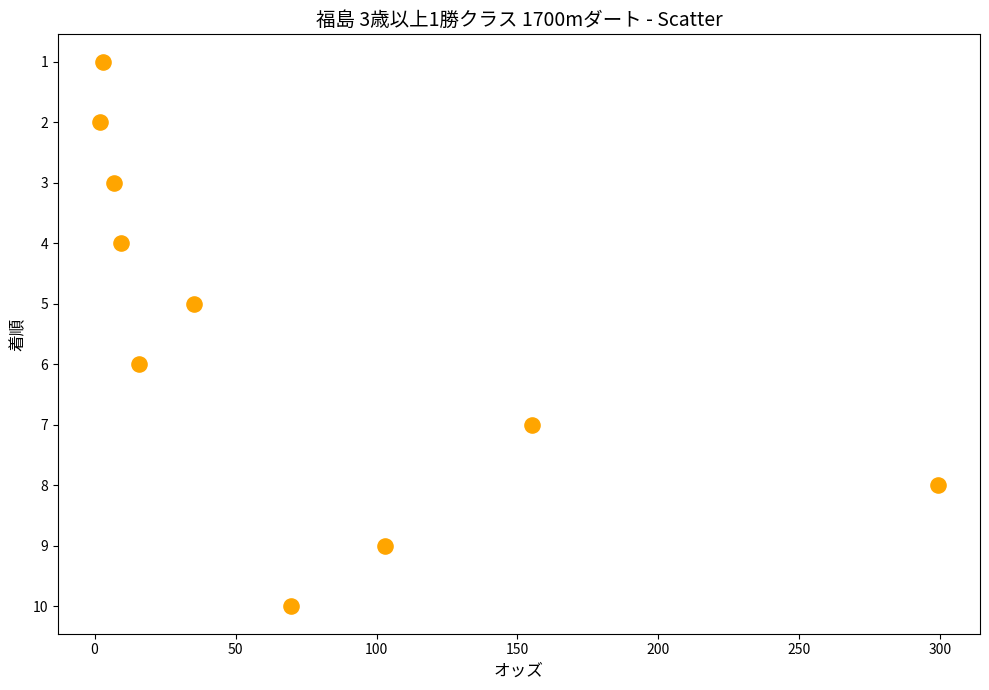

What is the range of Y values (max minus min)?

9